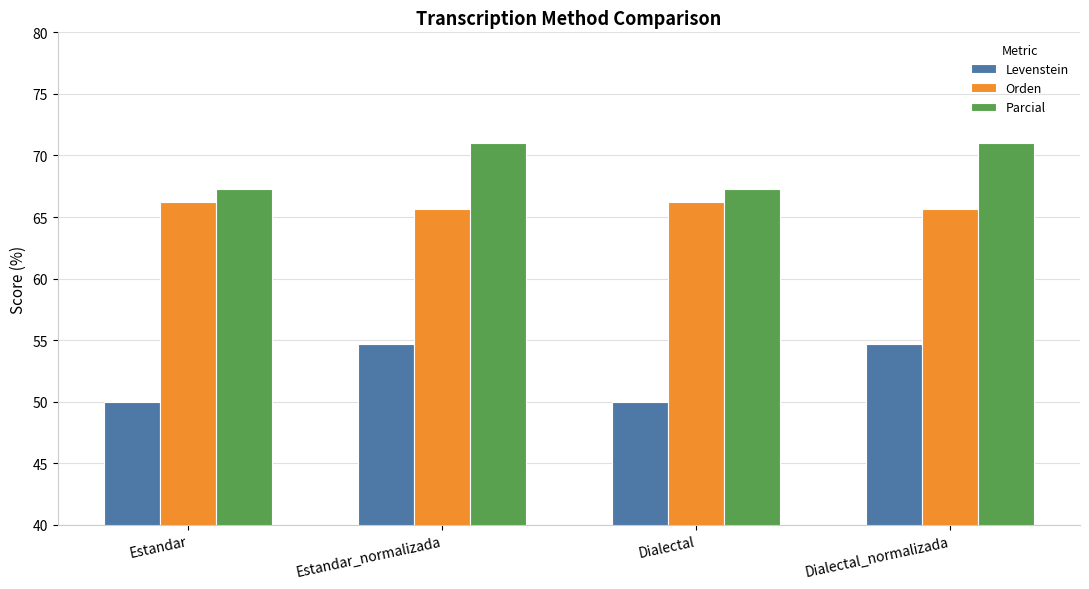

What is the label of the 2nd bar from the right?

Dialectal